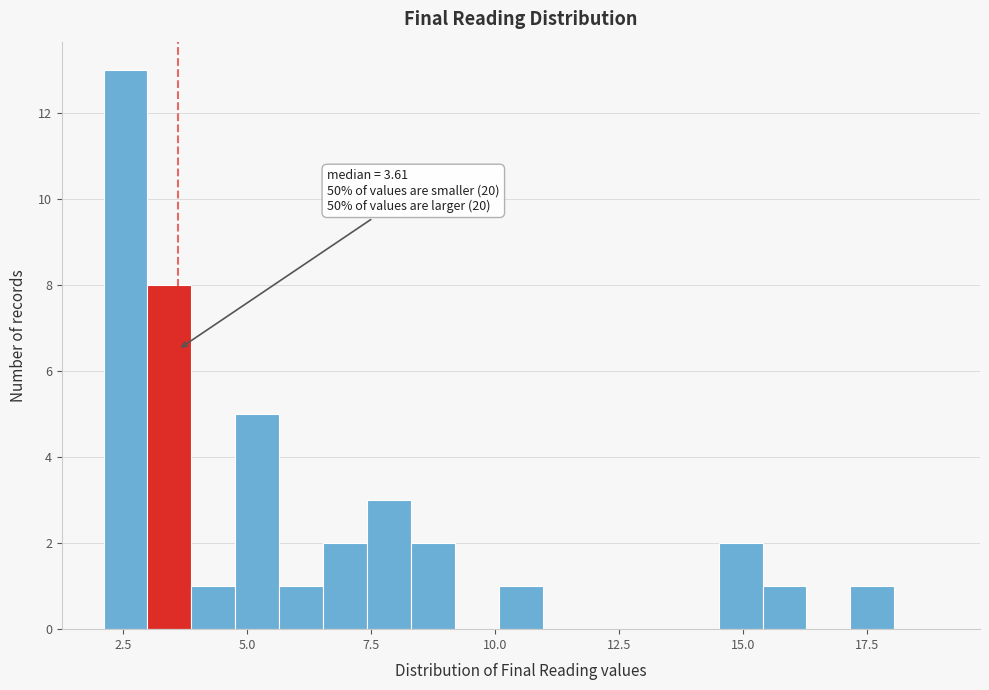

Read against the x-axis, roughly where is the centre of the tallest bar?

2.5